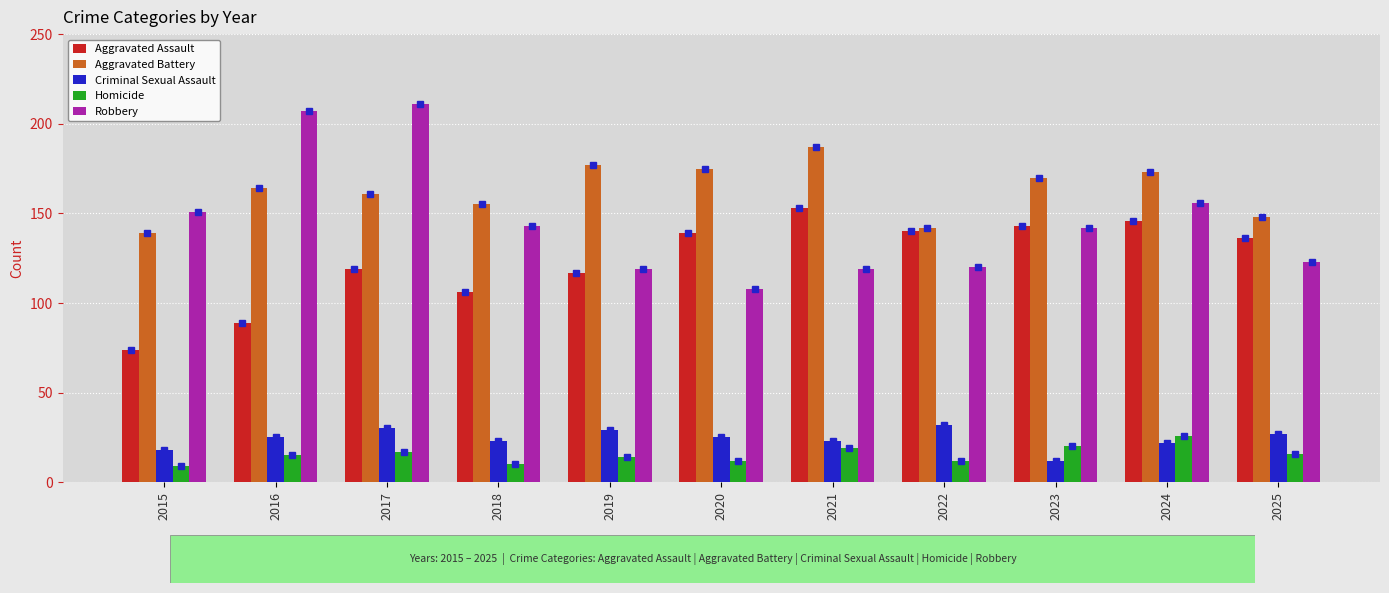

Reading left to right, transcribe all the data shown in this chart.

Aggravated Assault: 74	89	119	106	117	139	153	140	143	146	136
Aggravated Battery: 139	164	161	155	177	175	187	142	170	173	148
Criminal Sexual Assault: 18	25	30	23	29	25	23	32	12	22	27
Homicide: 9	15	17	10	14	12	19	12	20	26	16
Robbery: 151	207	211	143	119	108	119	120	142	156	123